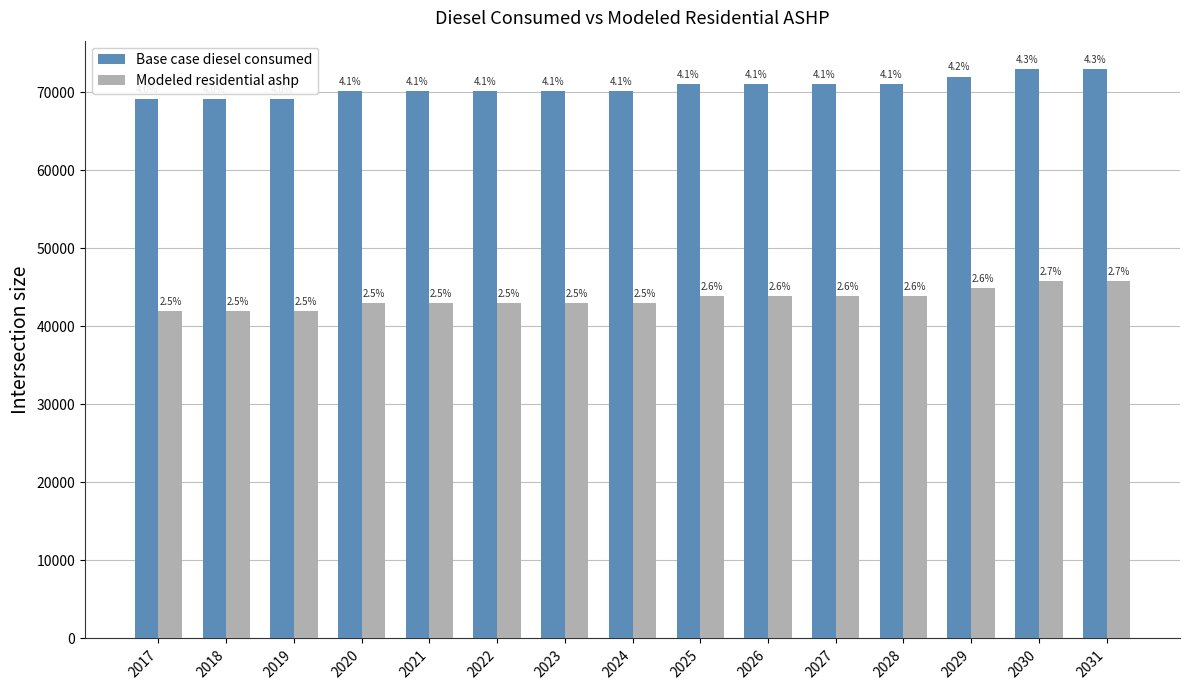

Reading left to right, list all the values displayed in this chart.

Base case diesel consumed: 2017=69126.0	2018=69128.0	2019=69129.0	2020=70080.0	2021=70082.0	2022=70083.0	2023=70083.0	2024=70083.0	2025=71034.0	2026=71036.0	2027=71037.0	2028=71037.0	2029=71990.0	2030=72943.0	2031=72945.0
Modeled residential ashp: 2017=41990.2	2018=41992.2	2019=41993.2	2020=42944.2	2021=42946.2	2022=42947.2	2023=42947.2	2024=42947.2	2025=43898.2	2026=43900.2	2027=43901.2	2028=43901.2	2029=44854.2	2030=45807.2	2031=45809.2